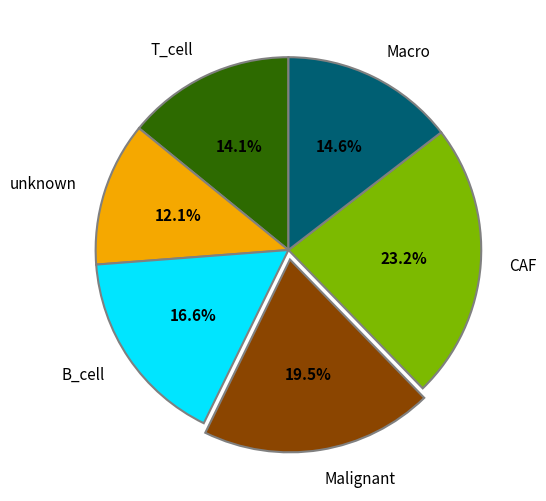

To the nearest percent, what percentage of the pie is CAF?

23%